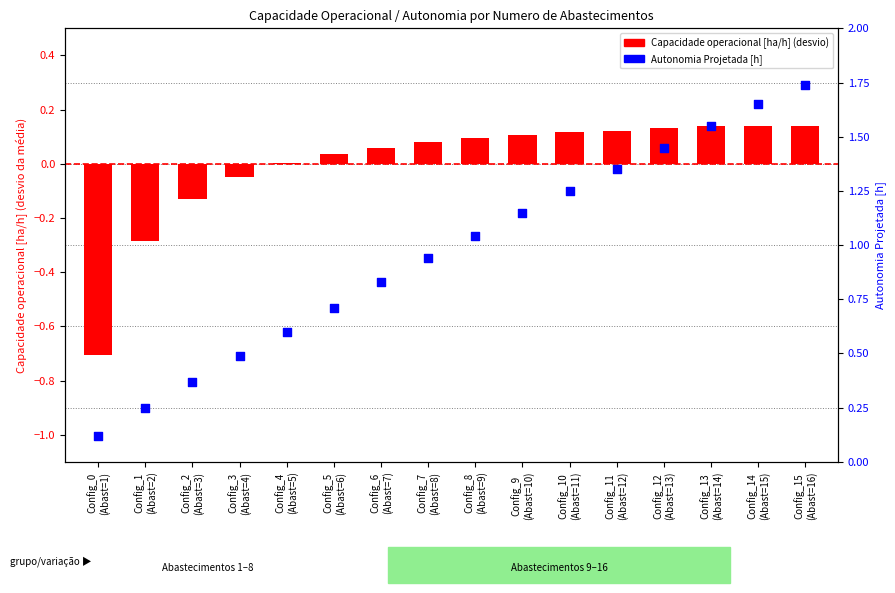

Which series contains the highest Y value?

Autonomia Projetada [h]